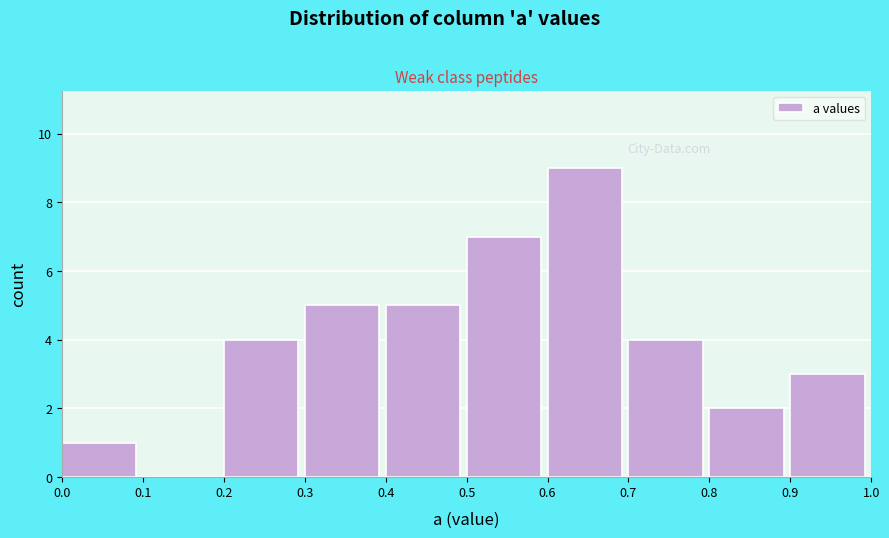

Which range on the x-axis has the tallest bar?

0.6 to 0.7